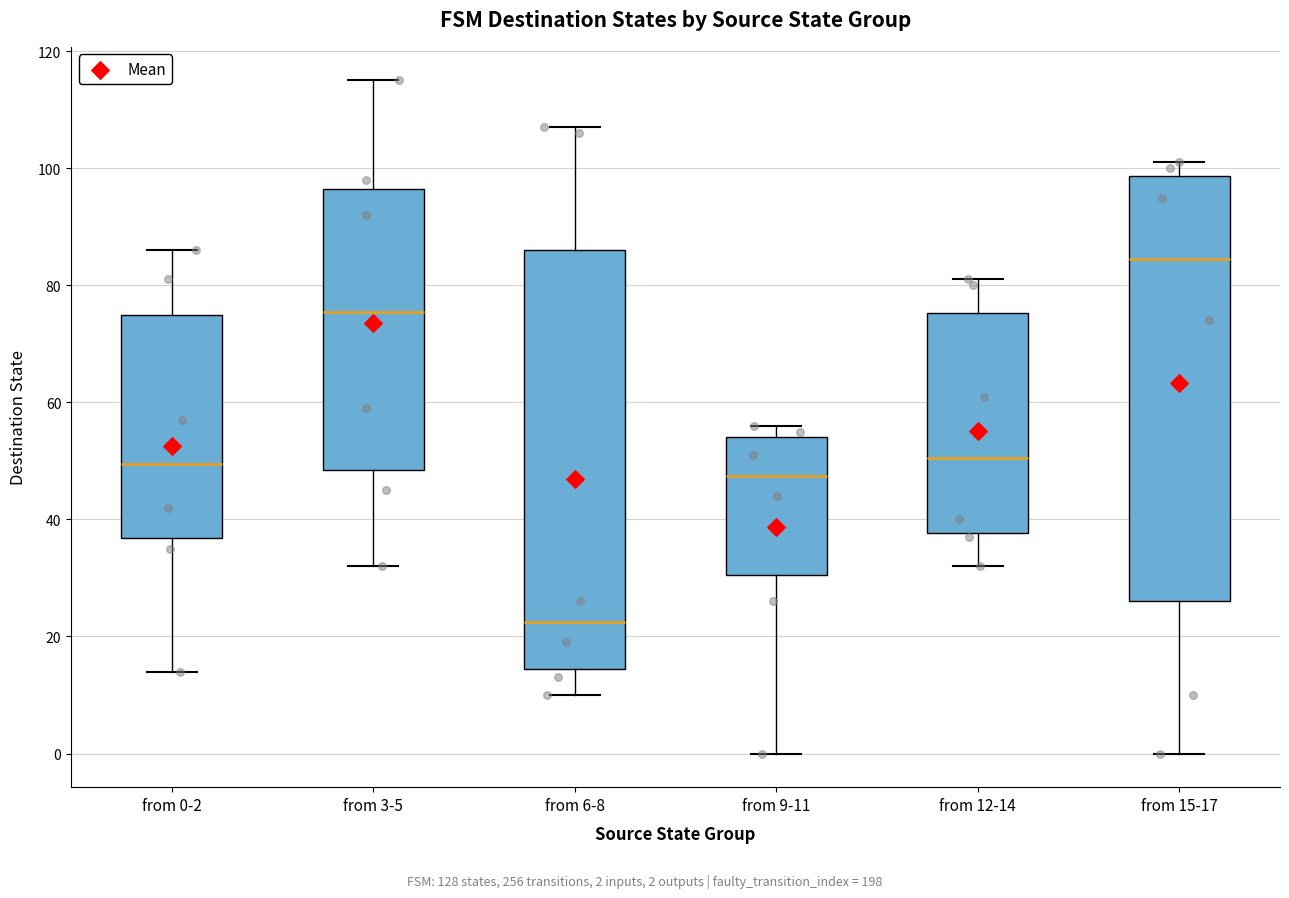

Reading left to right, transcribe this box plot: for each box, give where its median line is, the range the box spans, and where its two whiskers end, as read against the y-axis. The values are not printed on the chart, so give them approximately, as read against the axis.

from 0-2: median 50, box 36 to 76, whiskers 14 to 86
from 3-5: median 76, box 48 to 96, whiskers 32 to 116
from 6-8: median 22, box 14 to 86, whiskers 10 to 108
from 9-11: median 48, box 30 to 54, whiskers 0 to 56
from 12-14: median 50, box 38 to 76, whiskers 32 to 82
from 15-17: median 84, box 26 to 98, whiskers 0 to 102